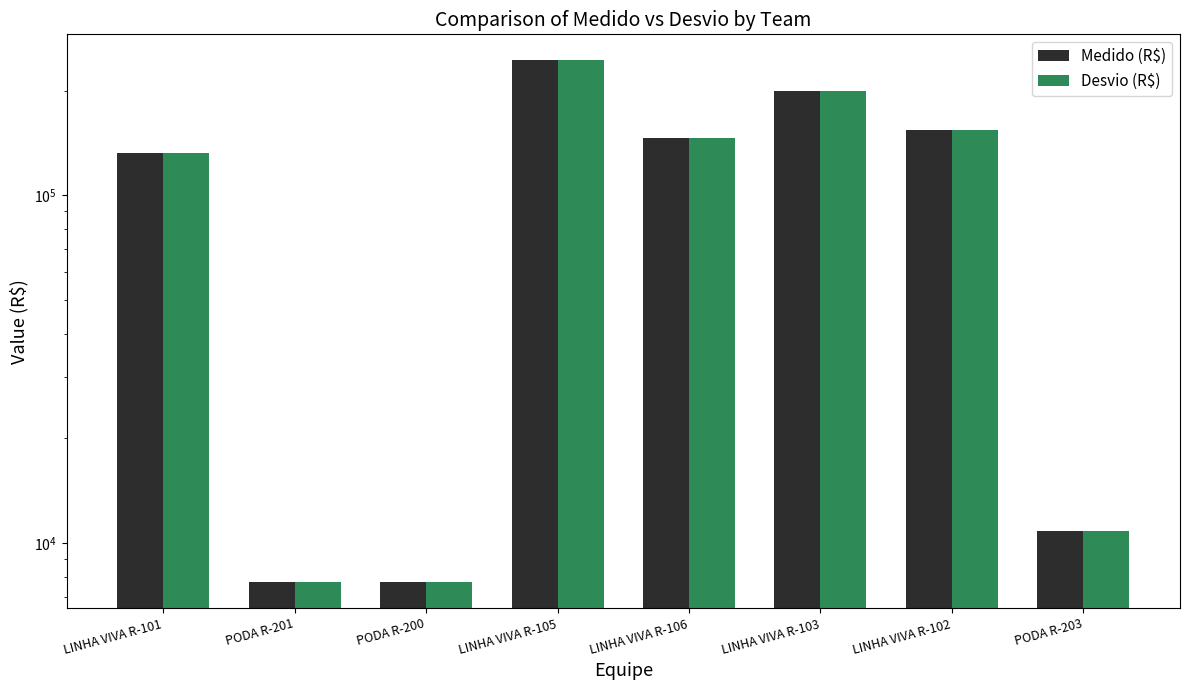

What is the maximum value shown in the chart?

244141.4